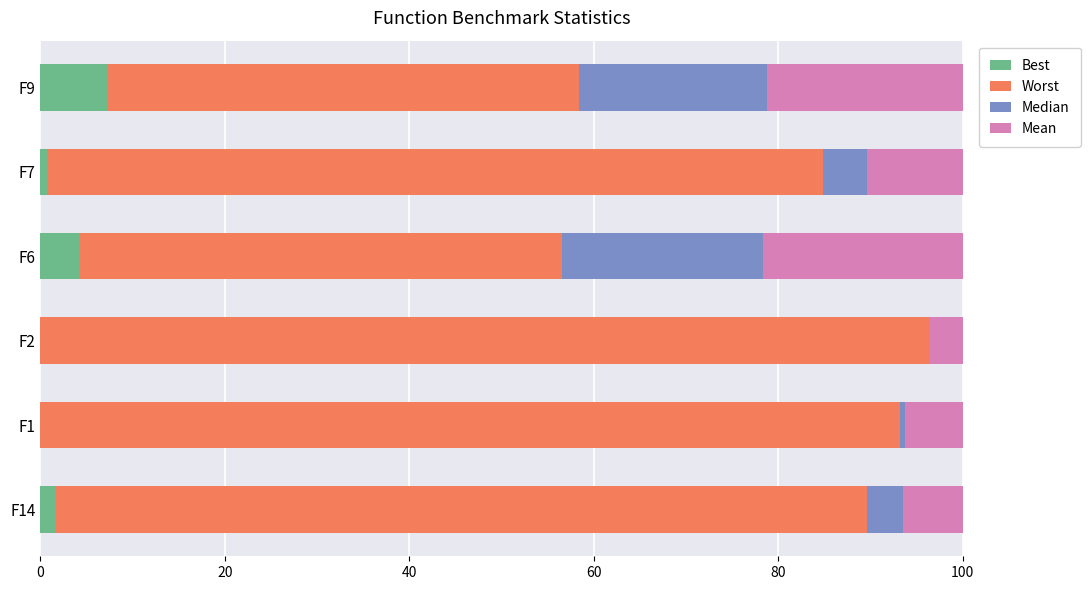

What is the total value across all series at F6?

100.0